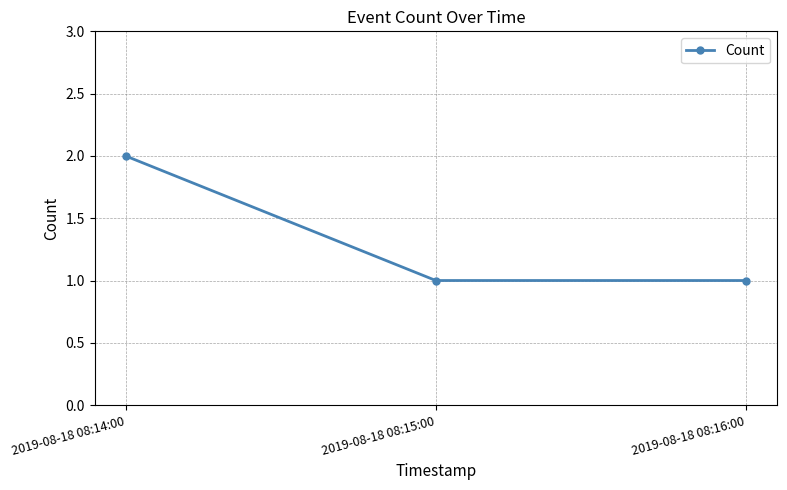

Does the chart display data point markers on the line(s)?

Yes